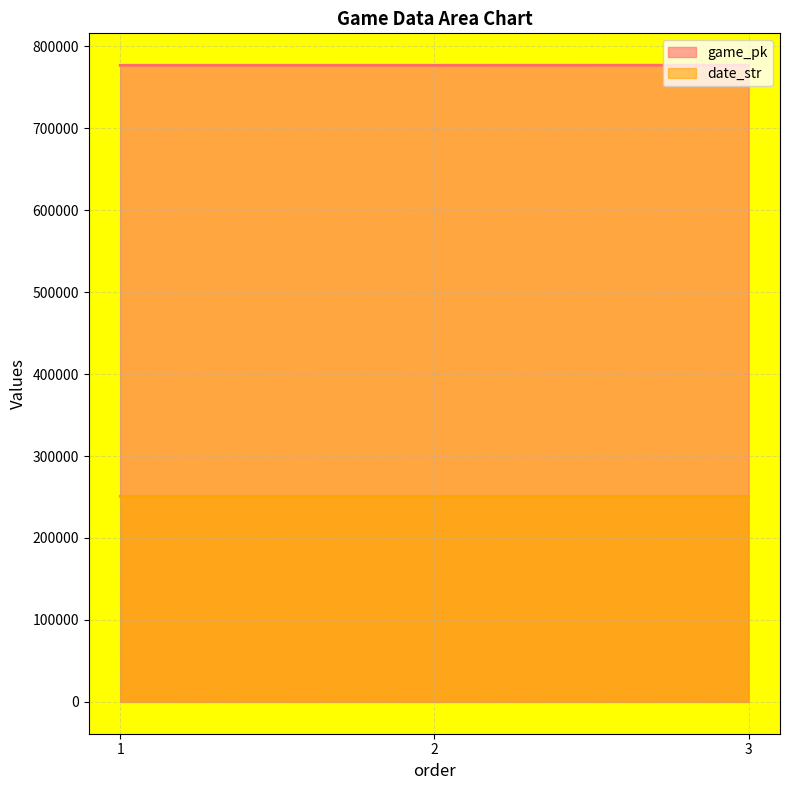

How many values in the date_str series are below 250812?

1